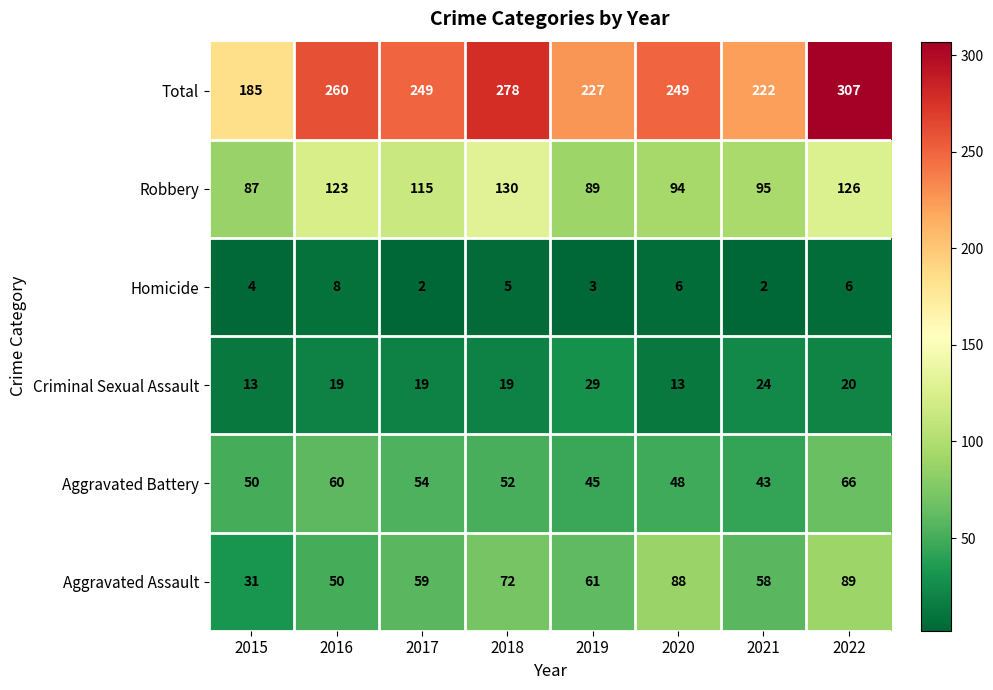

Which series has the largest range (max minus min)?

Total